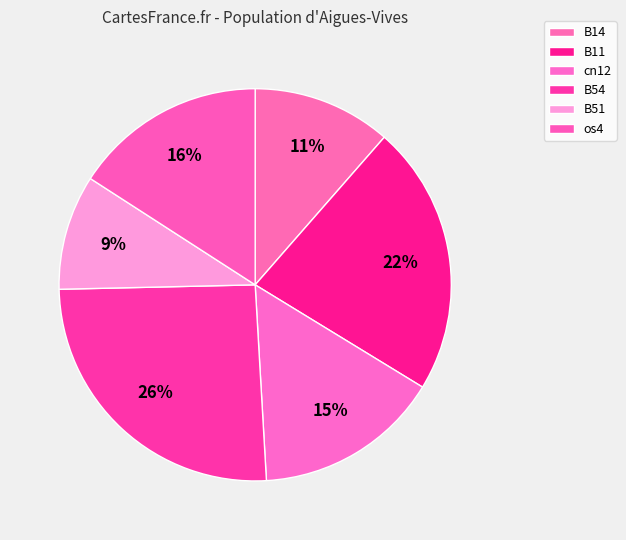

How many segments does this pie chart have?

6